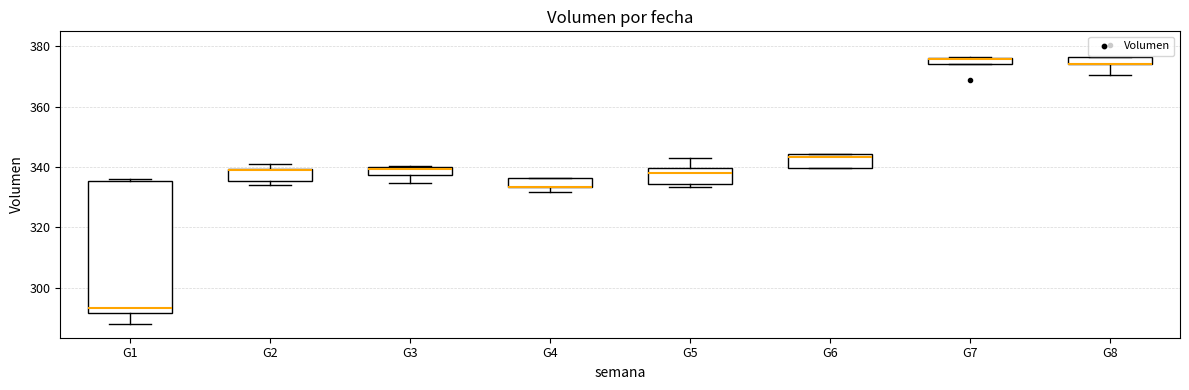

Where is the lower edge of the box for G1 on the y-axis? The values are not printed on the chart, so give them approximately, as read against the axis.

292